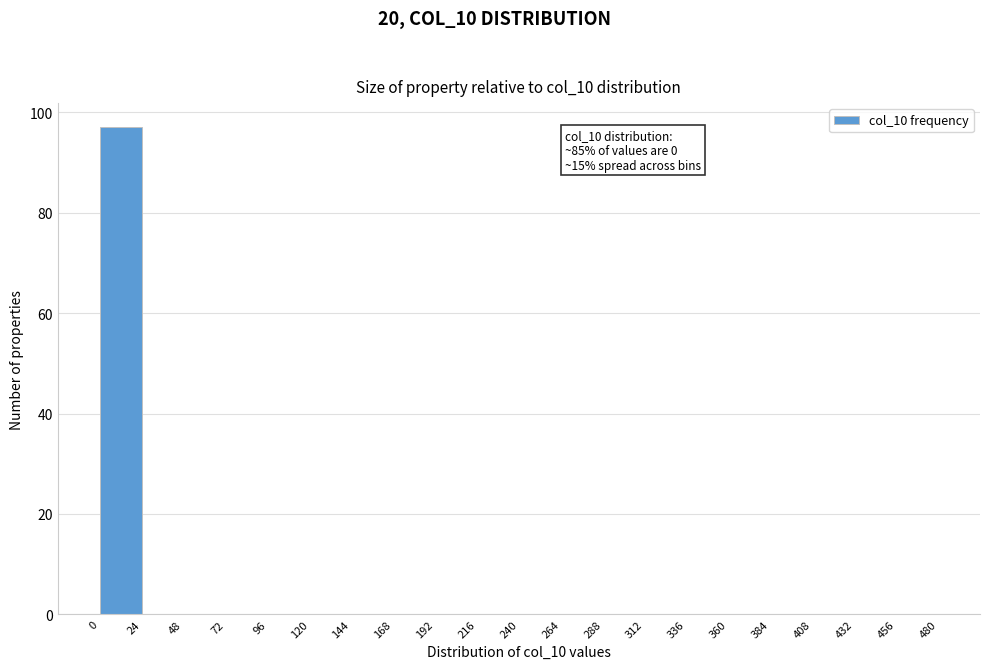

Over which range of the x-axis is the bar tallest?

0 to 24